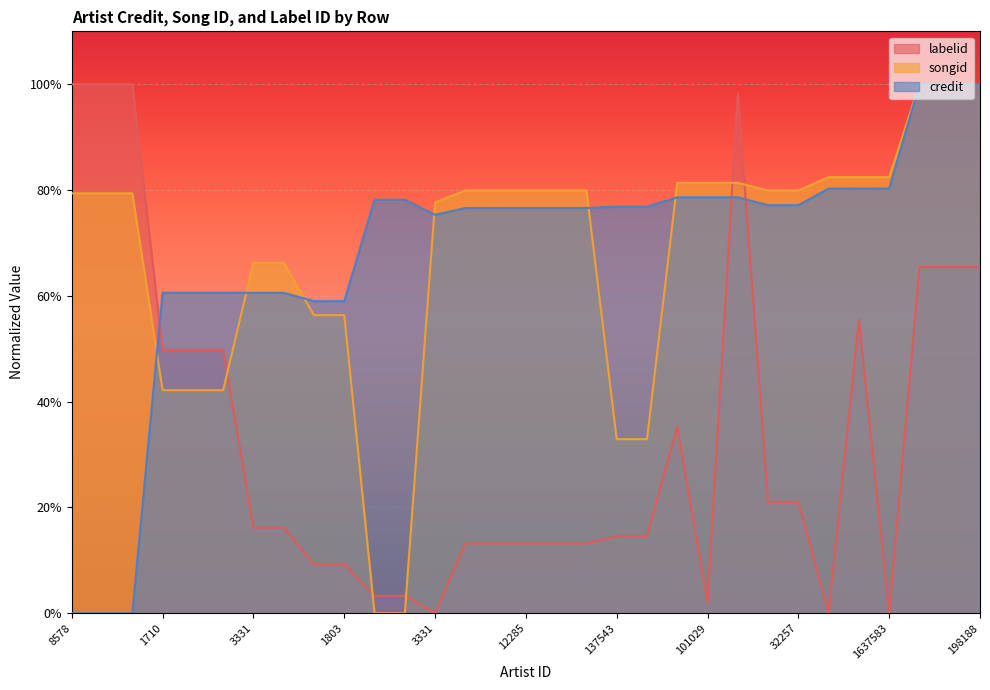

Reading left to right, transcribe all the data shown in this chart.

labelid: 1.0	1.0	1.0	0.5	0.5	0.5	0.2	0.2	0.1	0.1	0.0	0.0	0.0	0.1	0.1	0.1	0.1	0.1	0.1	0.1	0.4	0.0	1.0	0.2	0.2	0.0	0.6	0.0	0.7	0.7	0.7
songid: 0.8	0.8	0.8	0.4	0.4	0.4	0.7	0.7	0.6	0.6	0.0	0.0	0.8	0.8	0.8	0.8	0.8	0.8	0.3	0.3	0.8	0.8	0.8	0.8	0.8	0.8	0.8	0.8	1.0	1.0	1.0
credit: 0.0	0.0	0.0	0.6	0.6	0.6	0.6	0.6	0.6	0.6	0.8	0.8	0.8	0.8	0.8	0.8	0.8	0.8	0.8	0.8	0.8	0.8	0.8	0.8	0.8	0.8	0.8	0.8	1.0	1.0	1.0